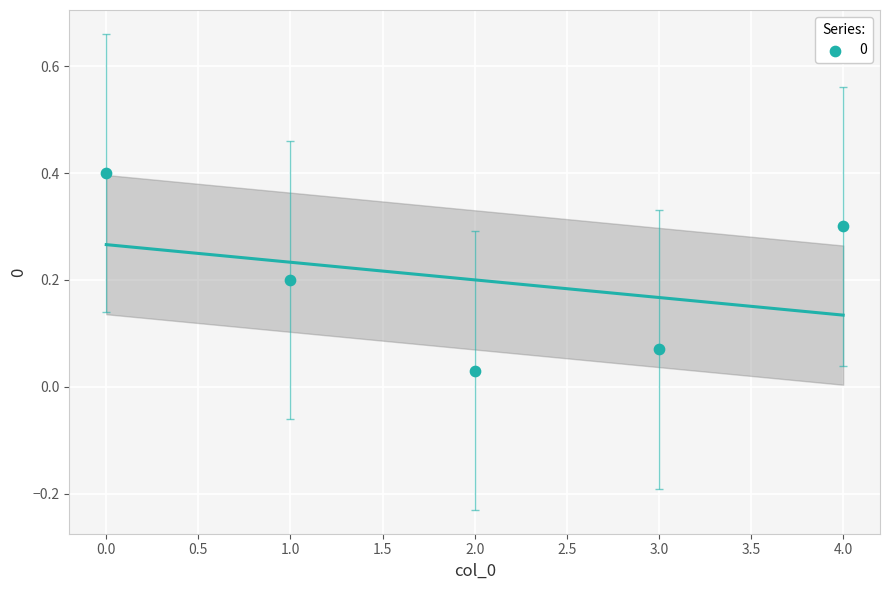

What is the range of Y values (max minus min)?

0.4